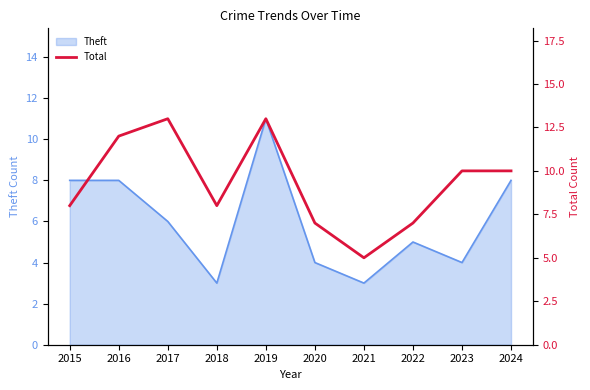

Does the chart display data point markers on the line(s)?

No